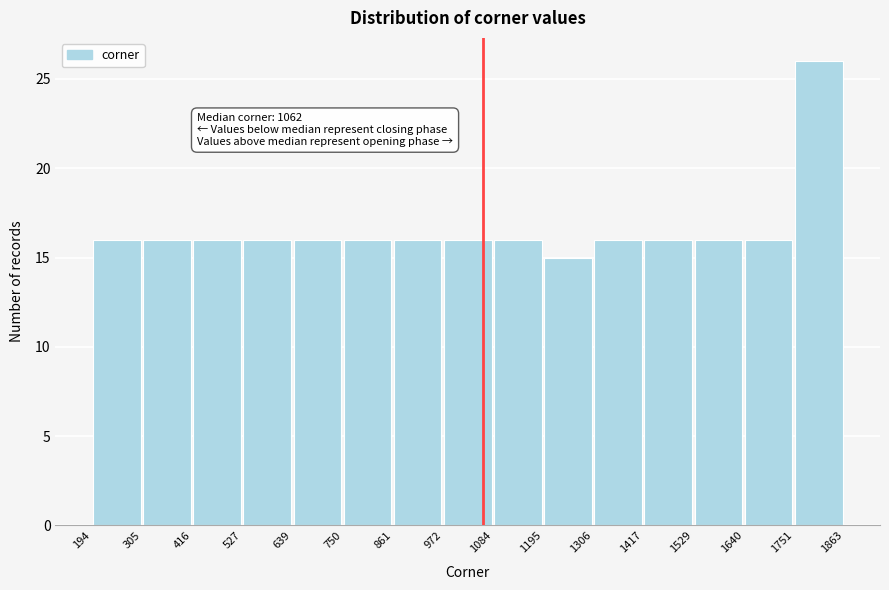

Over which range of the x-axis is the bar tallest?

1751 to 1863